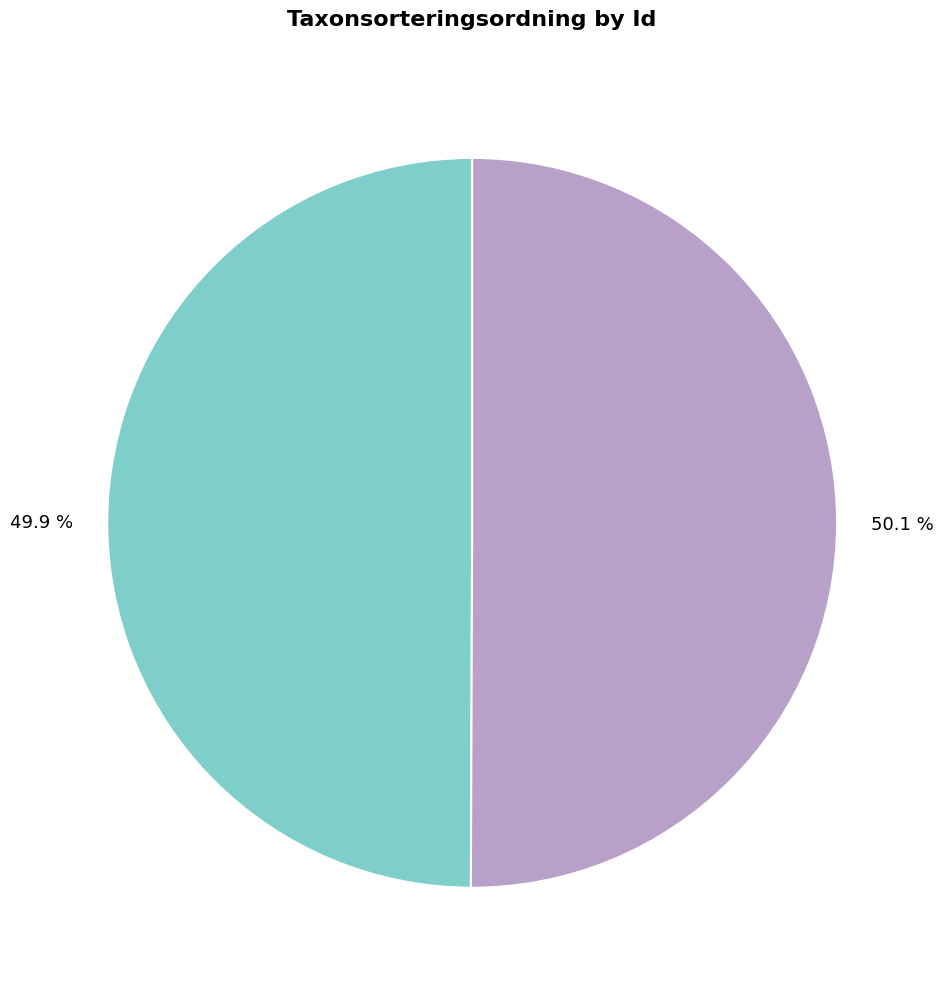

Is there a majority slice in this chart?

Yes